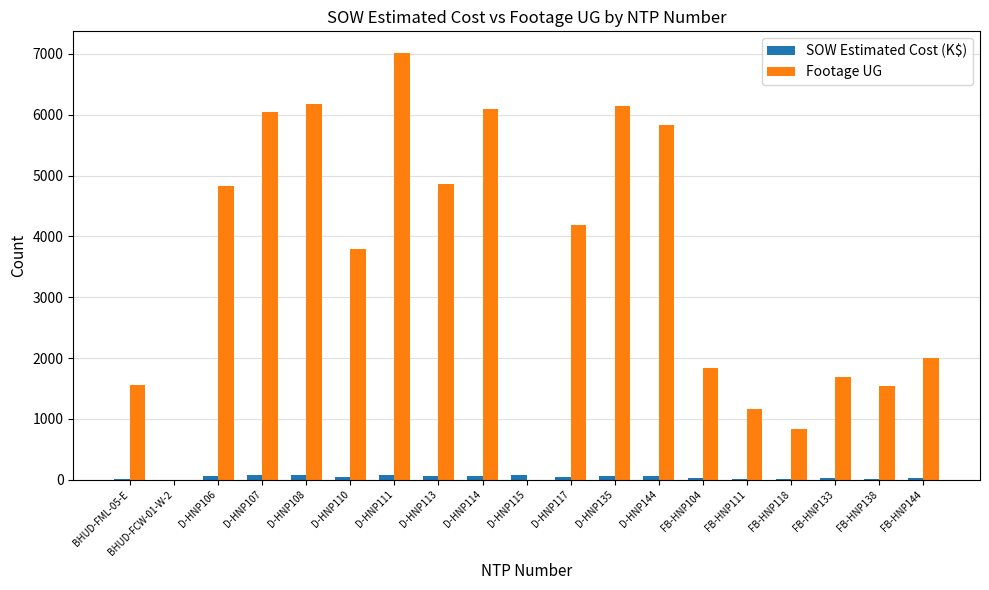

What is the sum of all Footage UG values?

65601.0